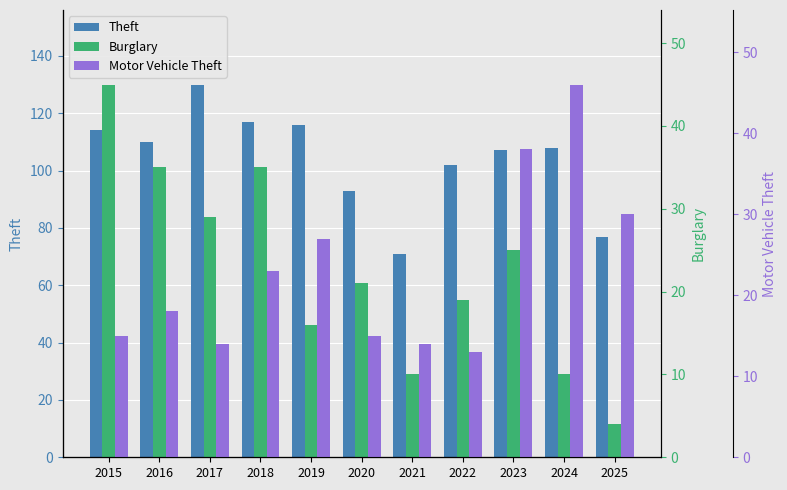

At which label does Theft reach its peak?

2017